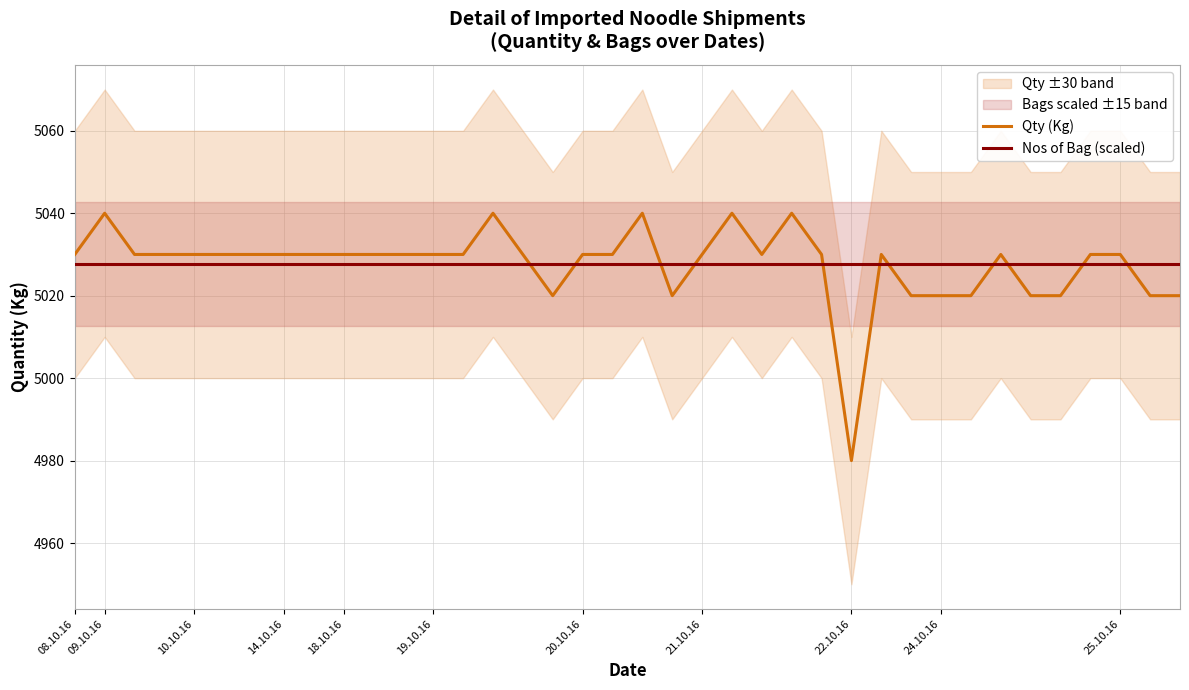

At which category is the sum across all series the highest?

09.10.16